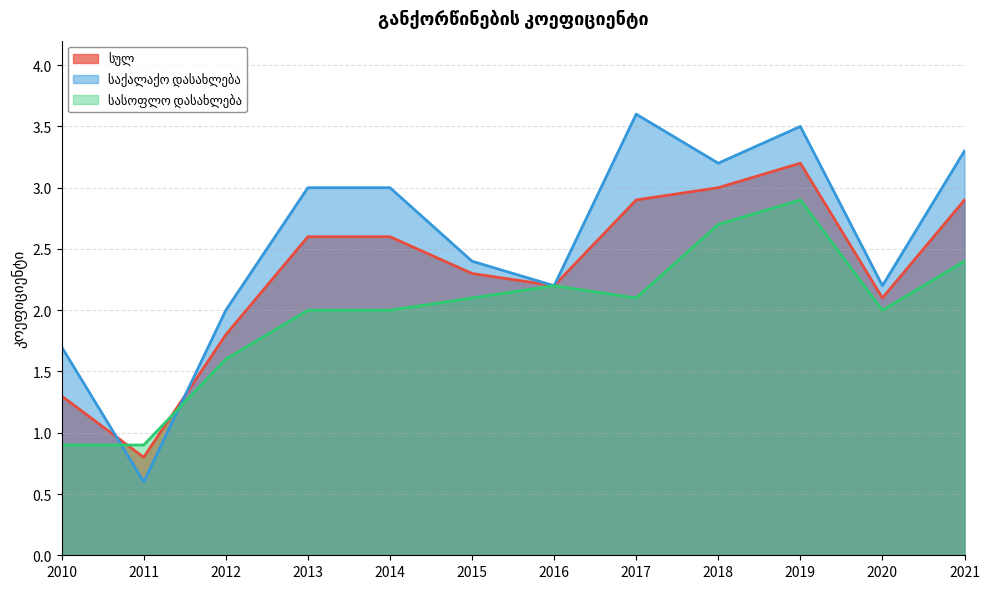

Reading left to right, extract all data points from this chart.

სულ: 1.3	0.8	1.8	2.6	2.6	2.3	2.2	2.9	3.0	3.2	2.1	2.9
საქალაქო დასახლება: 1.7	0.6	2.0	3.0	3.0	2.4	2.2	3.6	3.2	3.5	2.2	3.3
სასოფლო დასახლება: 0.9	0.9	1.6	2.0	2.0	2.1	2.2	2.1	2.7	2.9	2.0	2.4